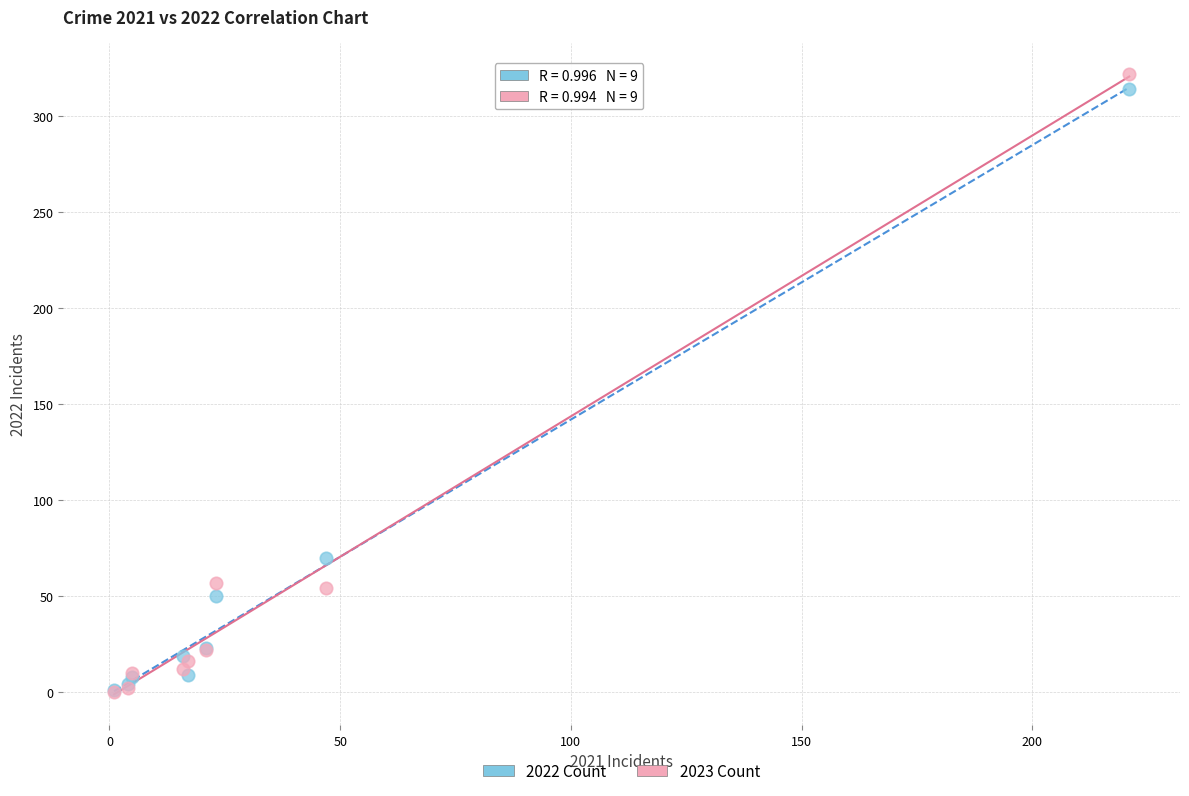

In the 2023 Count series, what Y value is closest to 161?

57